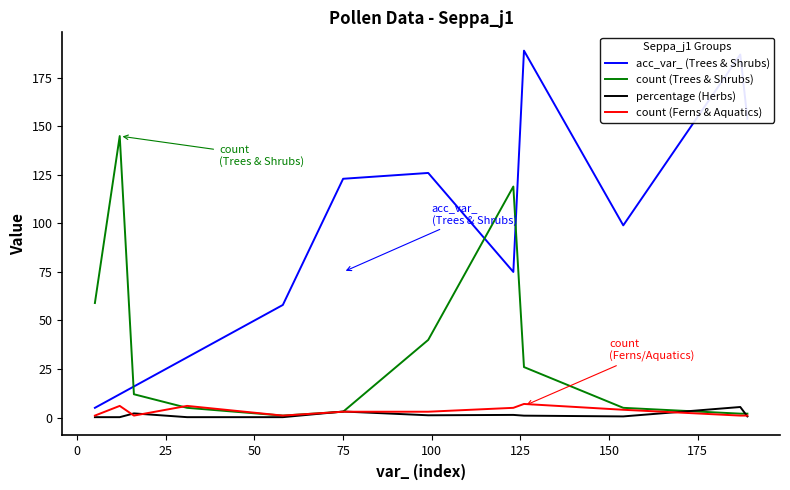

True or false: acc_var_ (Trees & Shrubs) and count (Ferns & Aquatics) intersect in this chart.

False